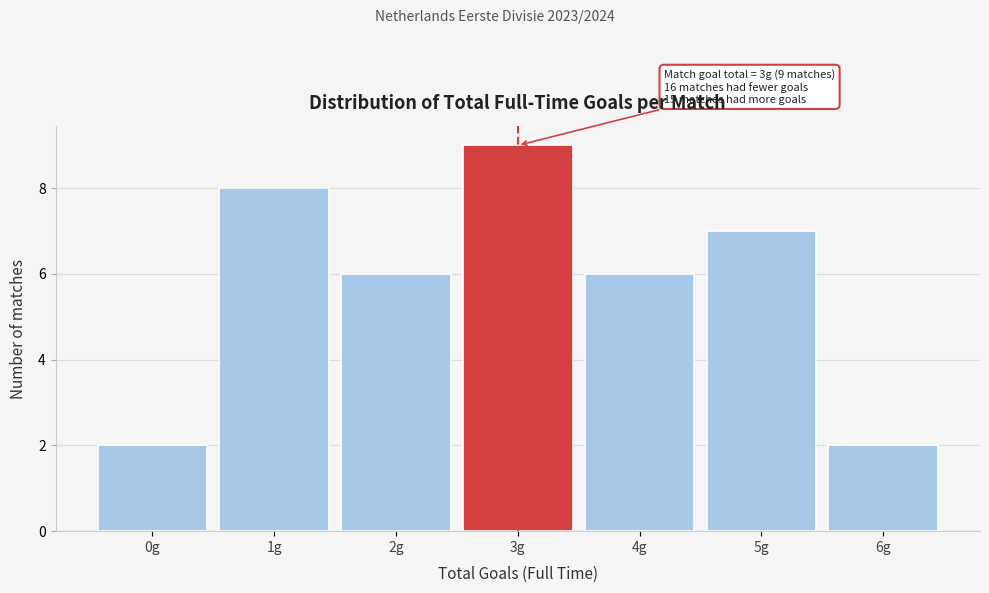

Which range on the x-axis has the tallest bar?

2.5 to 3.5